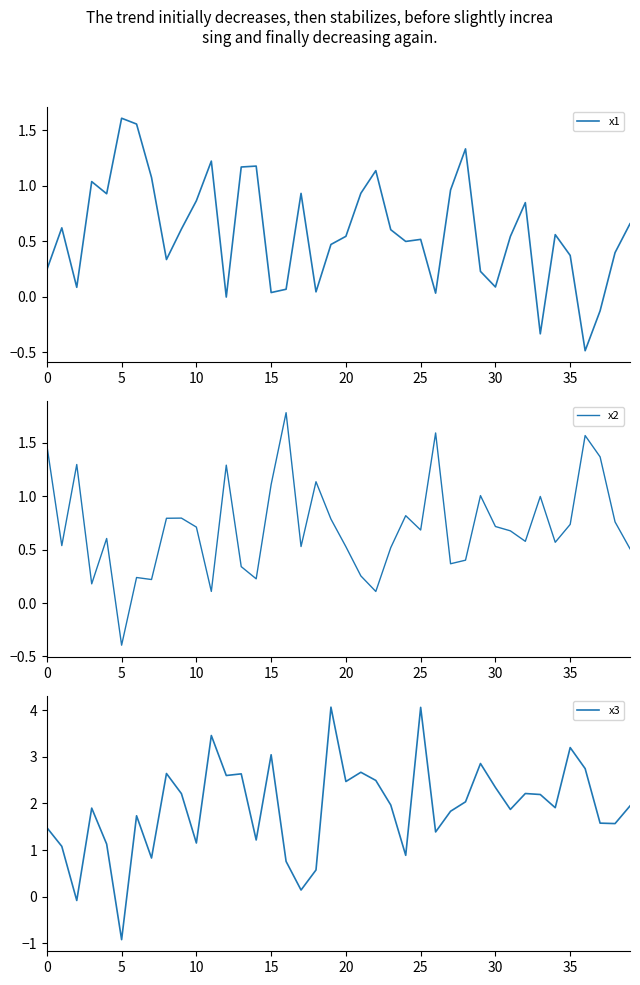

Where is x1 nearest to the value 0?

12